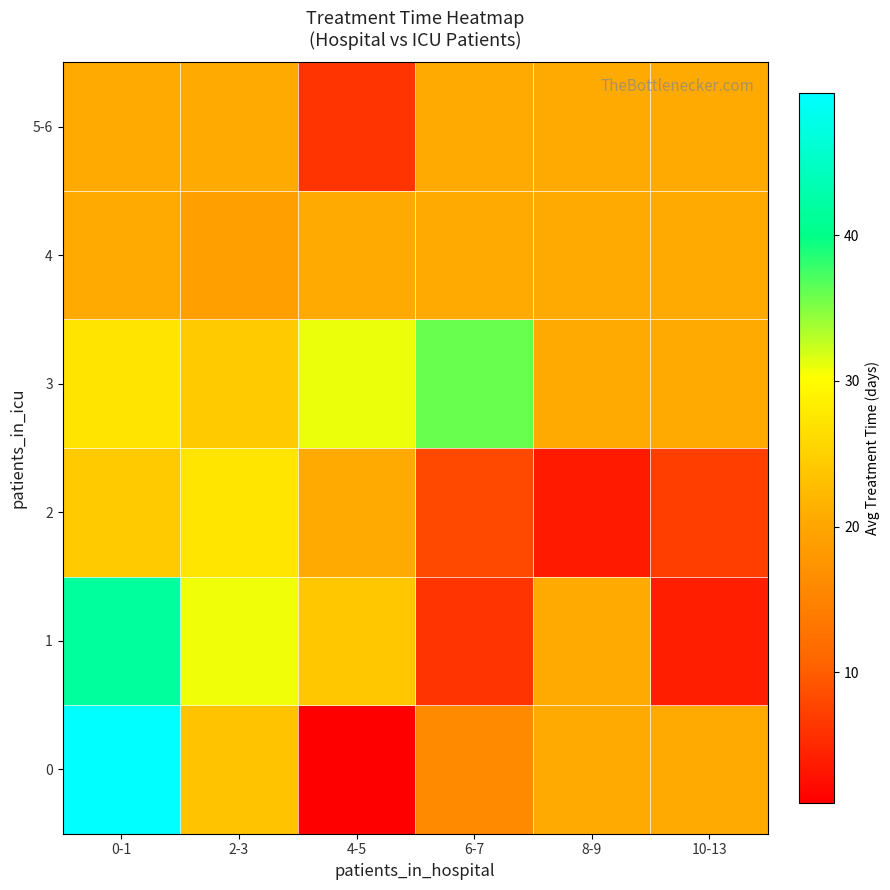

Between 0-1 and 4-5, which is larger?

0-1